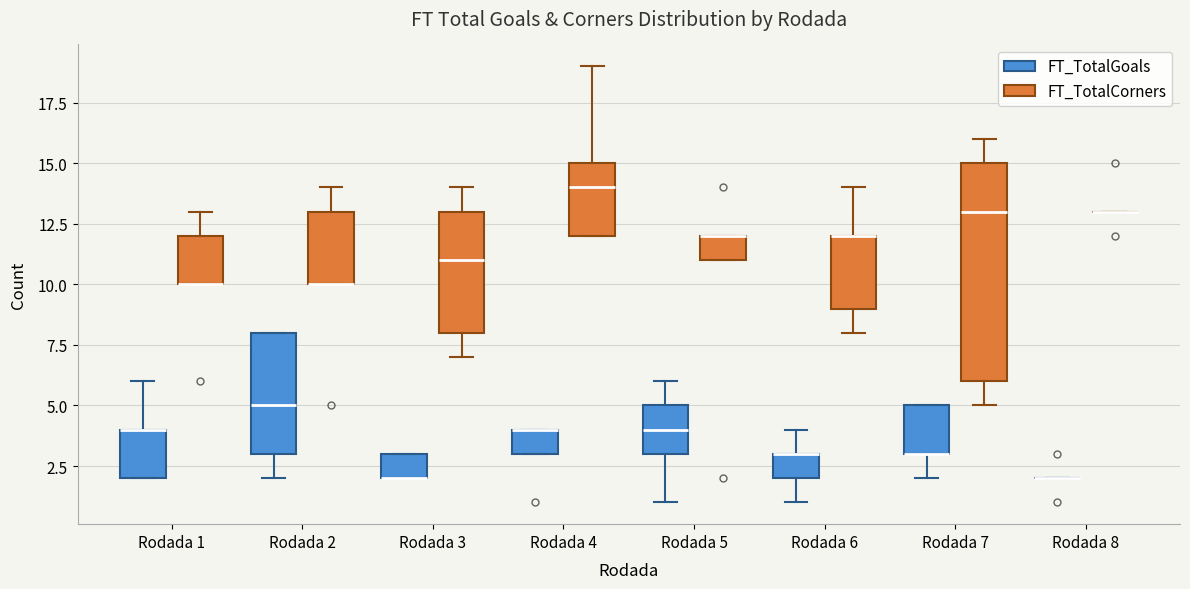

Reading left to right, read every box against the y-axis: the position of its median line, the range the box covers, and the ends of its whiskers. The values are not printed on the chart, so give them approximately, as read against the axis.

Rodada 1 (FT_TotalGoals): median 4 (drawn on the box's upper edge), box 2 to 4, whiskers 2 to 6
Rodada 1 (FT_TotalCorners): median 10 (drawn on the box's lower edge), box 10 to 12, whiskers 10 to 13
Rodada 2 (FT_TotalGoals): median 5, box 3 to 8, whiskers 2 to 8
Rodada 2 (FT_TotalCorners): median 10 (drawn on the box's lower edge), box 10 to 13, whiskers 10 to 14
Rodada 3 (FT_TotalGoals): median 2 (drawn on the box's lower edge), box 2 to 3, whiskers 2 to 3
Rodada 3 (FT_TotalCorners): median 11, box 8 to 13, whiskers 7 to 14
Rodada 4 (FT_TotalGoals): median 4 (drawn on the box's upper edge), box 3 to 4, whiskers 3 to 4
Rodada 4 (FT_TotalCorners): median 14, box 12 to 15, whiskers 12 to 19
Rodada 5 (FT_TotalGoals): median 4, box 3 to 5, whiskers 1 to 6
Rodada 5 (FT_TotalCorners): median 12 (drawn on the box's upper edge), box 11 to 12, whiskers 11 to 12
Rodada 6 (FT_TotalGoals): median 3 (drawn on the box's upper edge), box 2 to 3, whiskers 1 to 4
Rodada 6 (FT_TotalCorners): median 12 (drawn on the box's upper edge), box 9 to 12, whiskers 8 to 14
Rodada 7 (FT_TotalGoals): median 3 (drawn on the box's lower edge), box 3 to 5, whiskers 2 to 5
Rodada 7 (FT_TotalCorners): median 13, box 6 to 15, whiskers 5 to 16
Rodada 8 (FT_TotalGoals): box collapsed to a line at 2, whiskers 2 to 2
Rodada 8 (FT_TotalCorners): box collapsed to a line at 13, whiskers 13 to 13